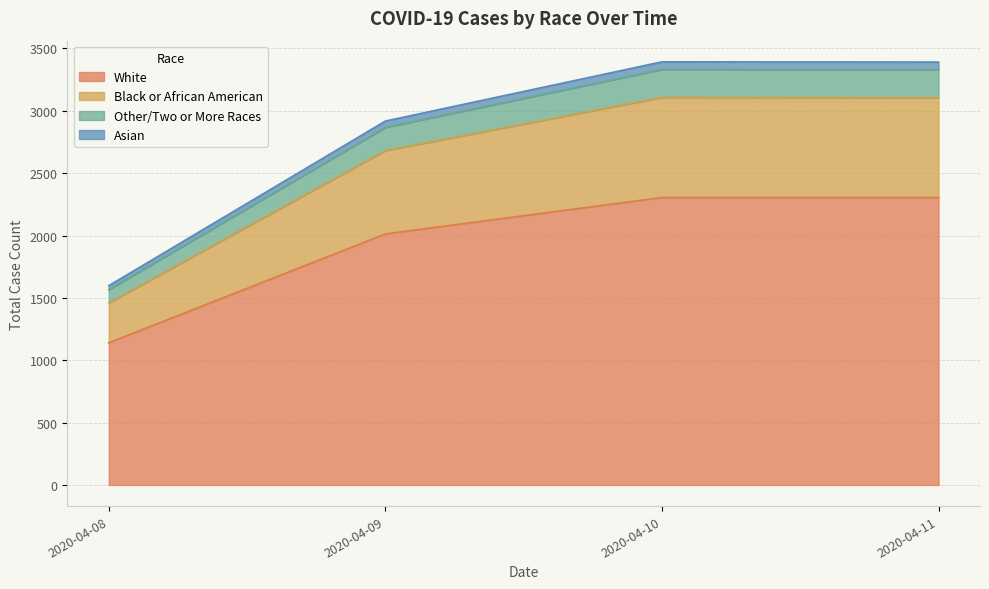

What is the difference between the maximum and minimum values in the White series?

1165